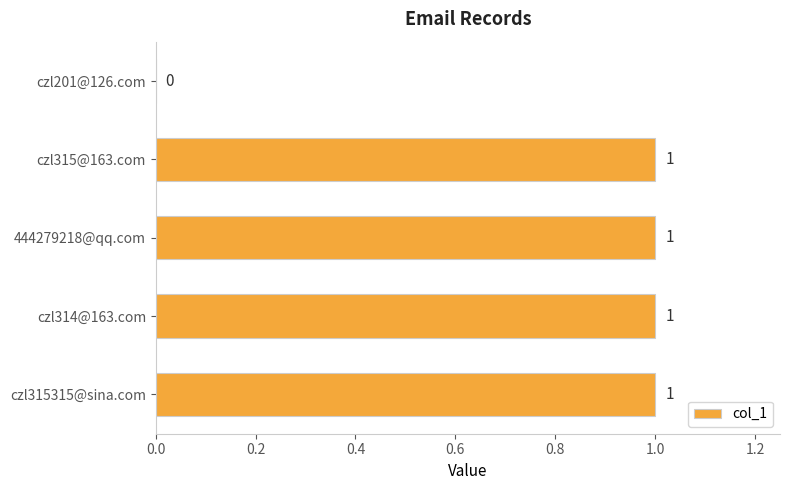

What is the ratio of the value at czl315@163.com to the value at 444279218@qq.com?

1.0